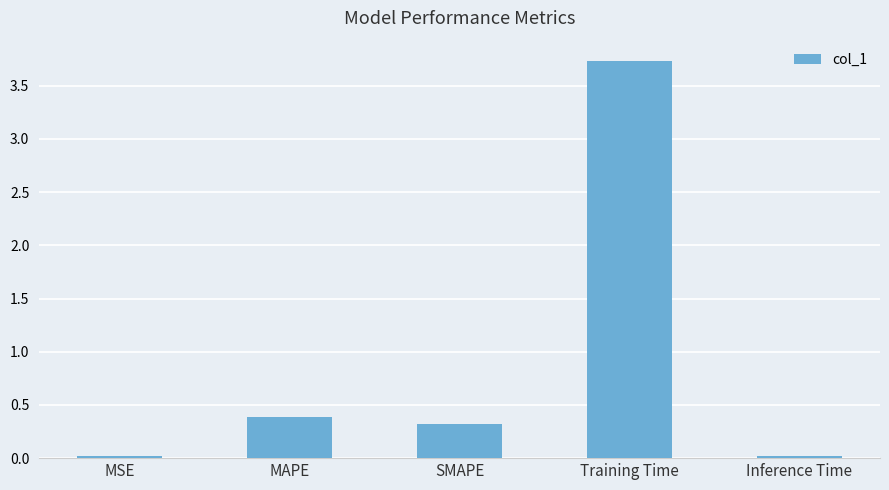

How many categories are shown in the chart?

5